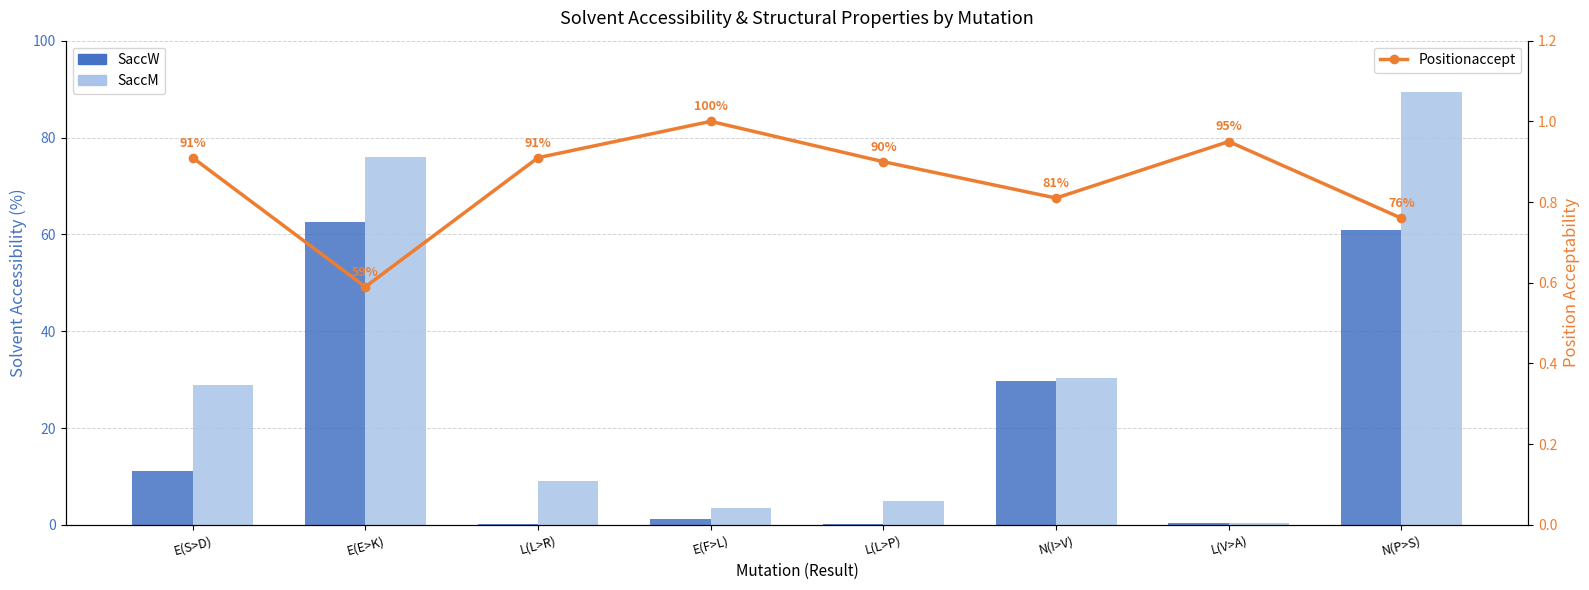

At which category is the sum across all series the highest?

N(P>S)